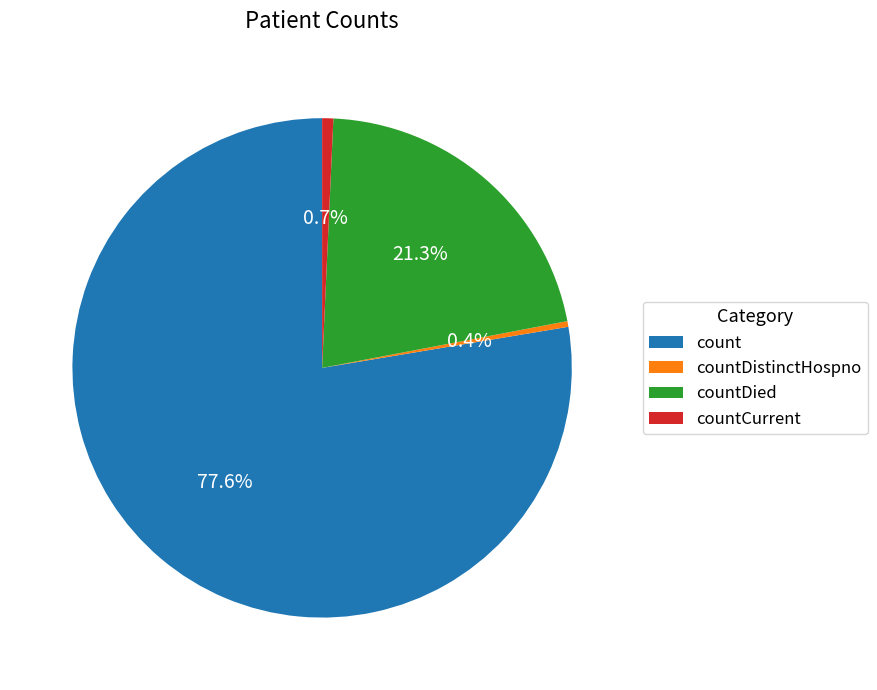

Count the number of slices in the pie.

4